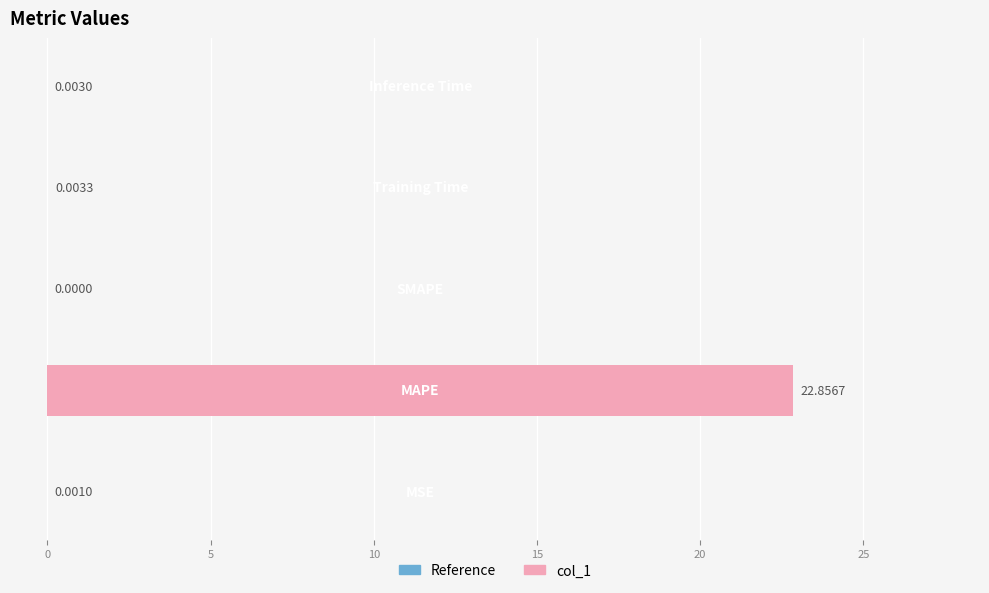

Are the bars horizontal?

Yes